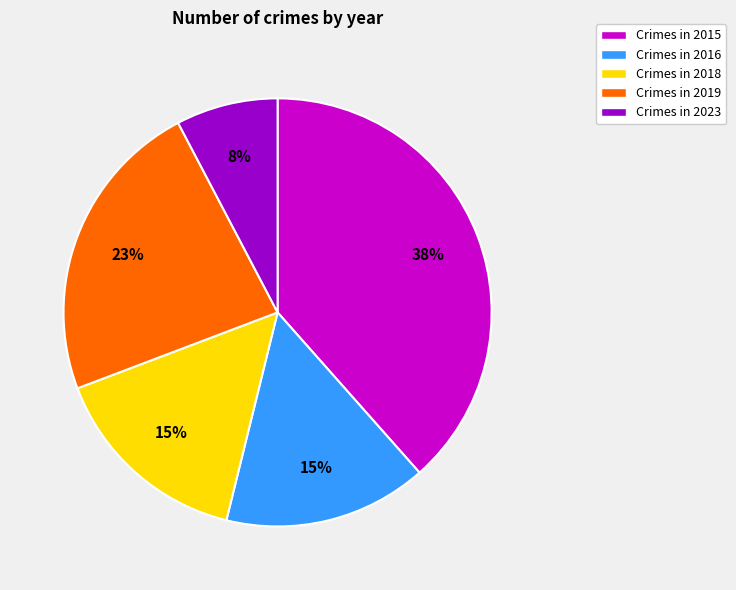

How many segments does this pie chart have?

5